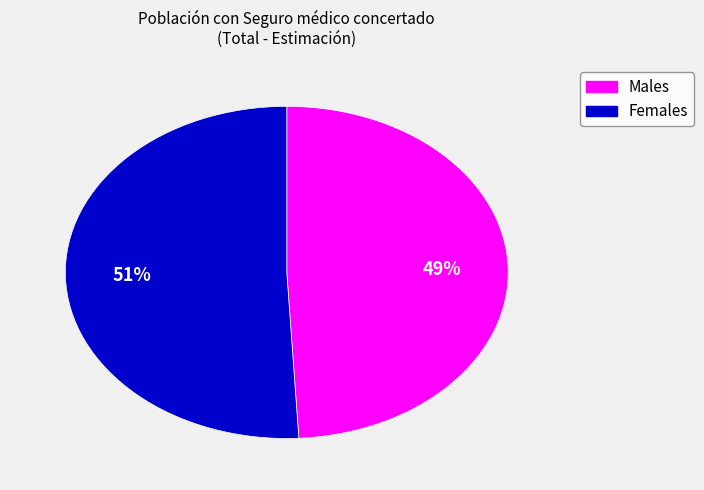

To the nearest percent, what is the average slice percentage?

50%